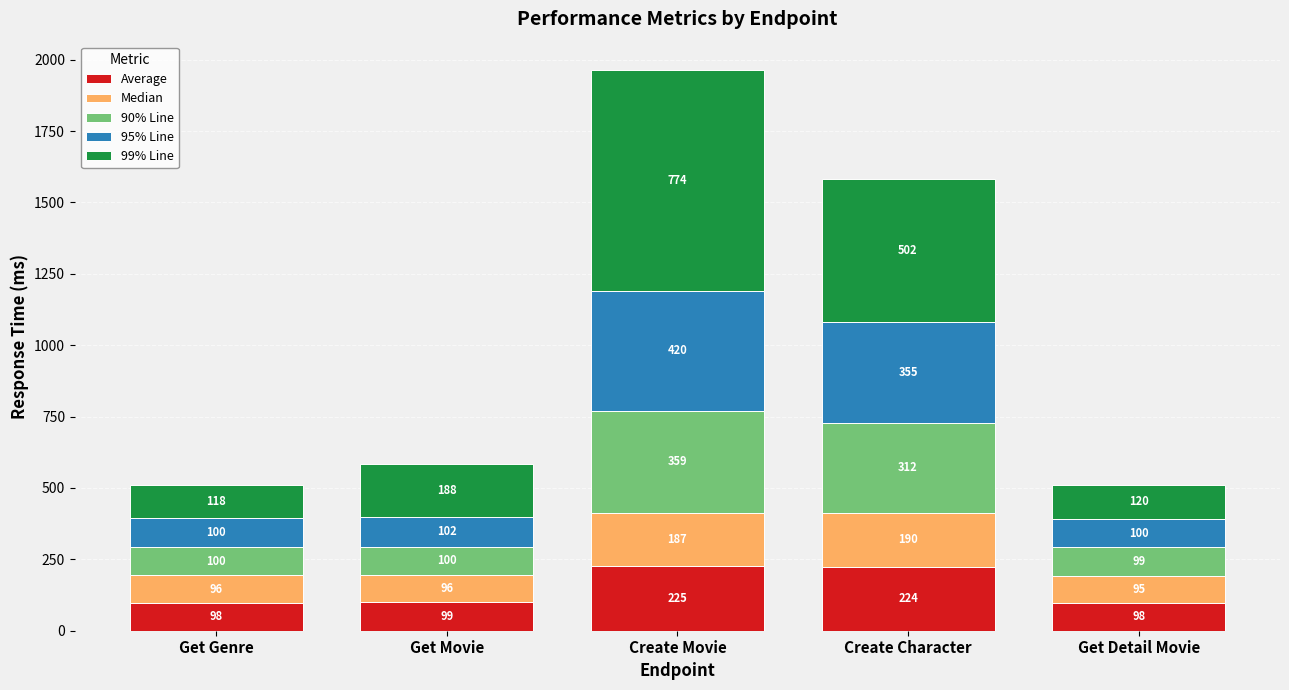

What is the maximum value for Average?

225